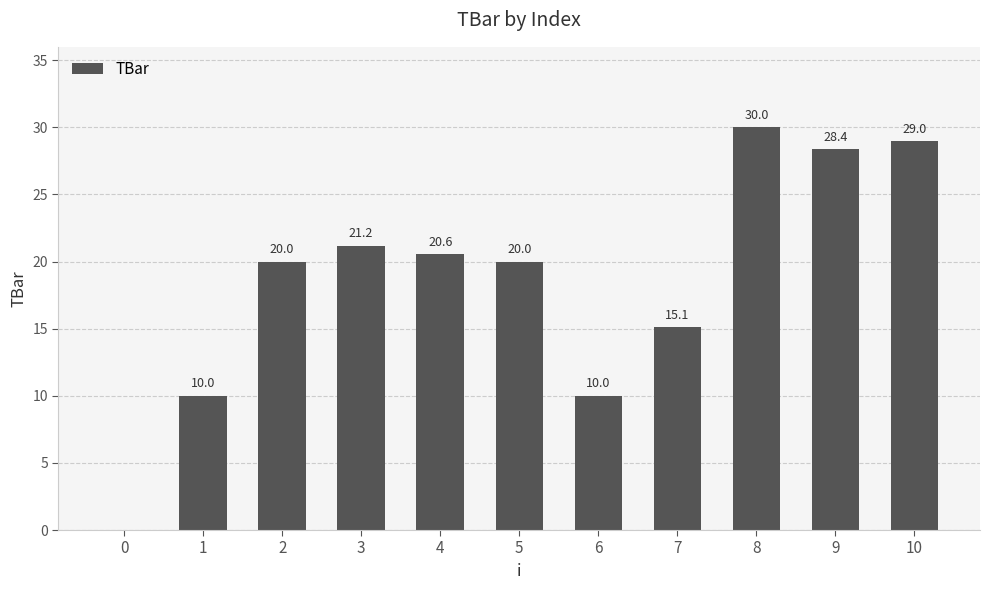

Reading left to right, list all the values displayed in this chart.

0=0.0	1=10.0	2=20.0	3=21.2	4=20.6	5=20.0	6=10.0	7=15.1	8=30.0	9=28.4	10=29.0